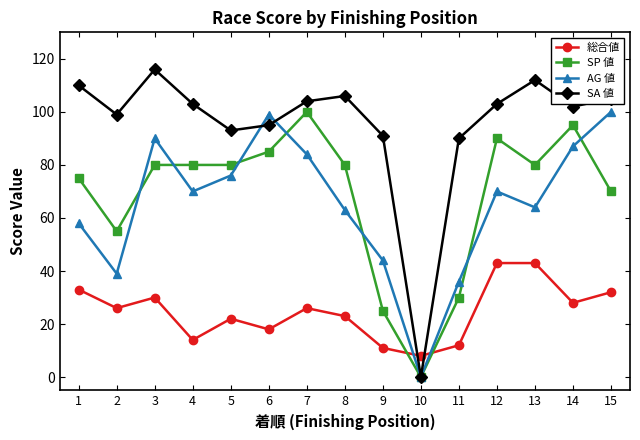

What are all the series names shown in the legend?

総合値, SP 値, AG 値, SA 値